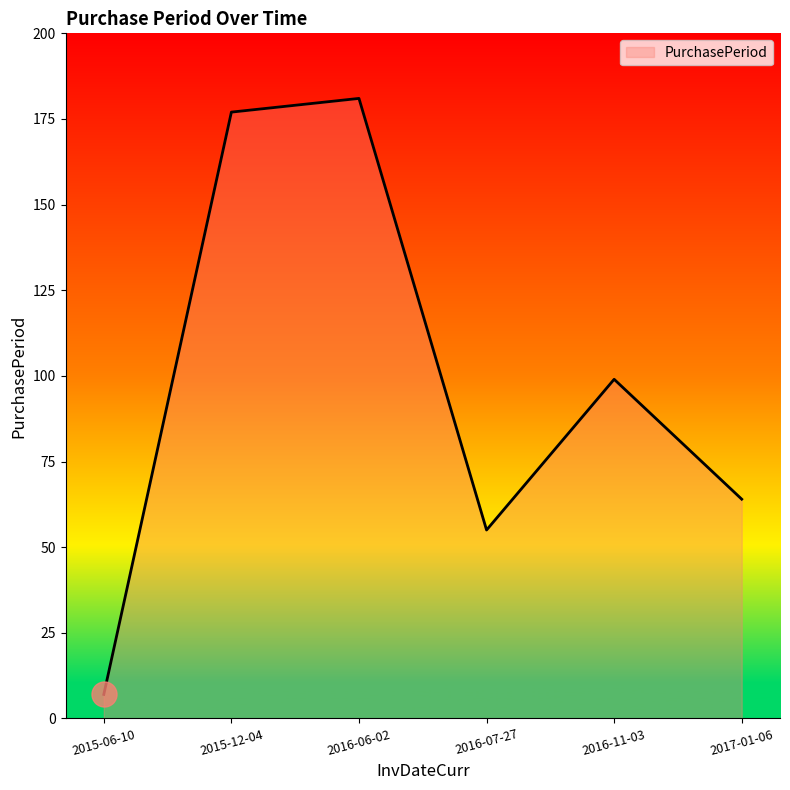

List the labels in order of value, smallest first.

2015-06-10, 2016-07-27, 2017-01-06, 2016-11-03, 2015-12-04, 2016-06-02